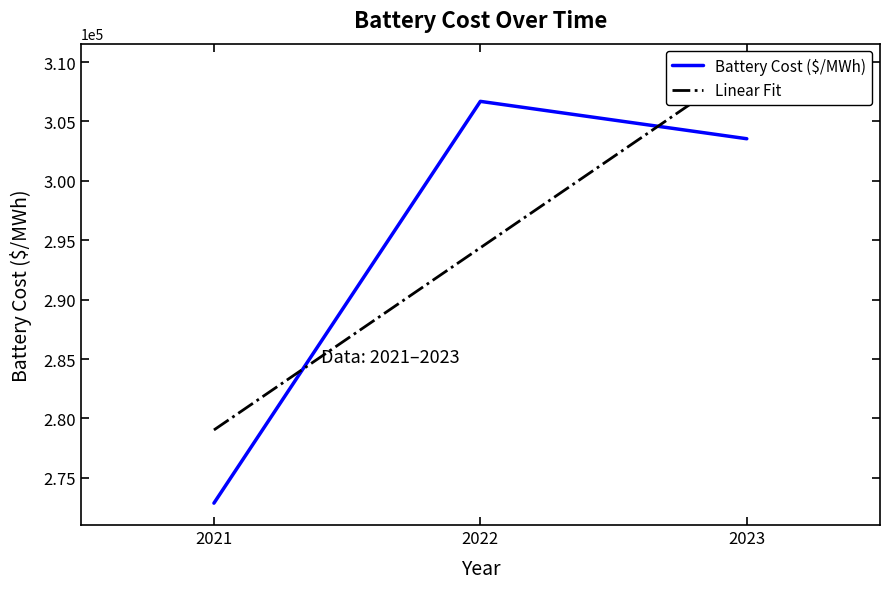

Reading left to right, transcribe all the data shown in this chart.

Battery Cost ($/MWh): 2021=272875.2	2022=306691.7	2023=303546.3
Linear Fit: 2021=279035.5	2022=294371.1	2023=309706.7